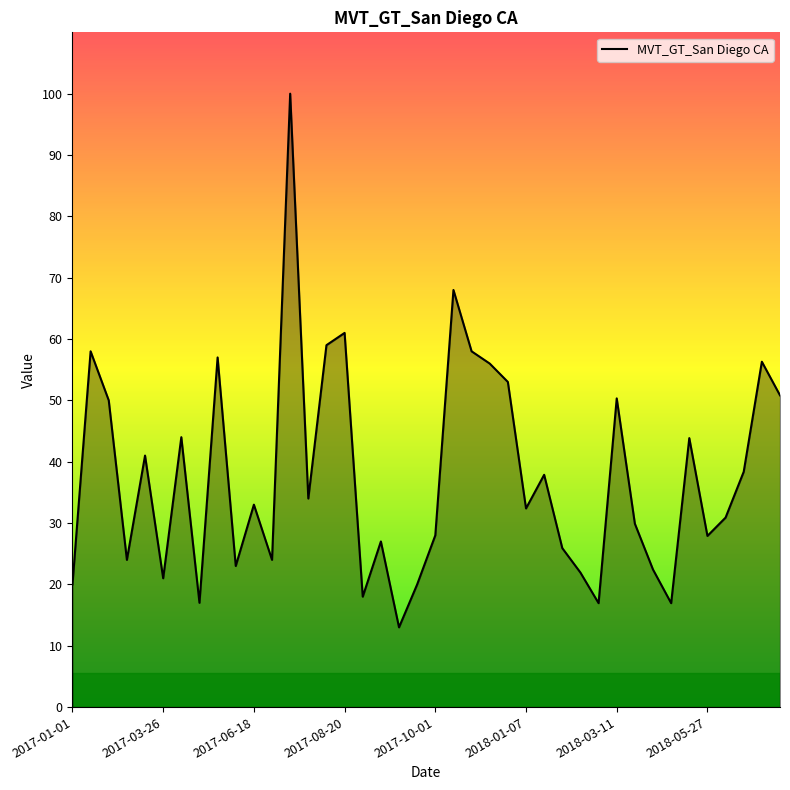

How many interior local valleys (lower than both neighbors) does the data have?

12